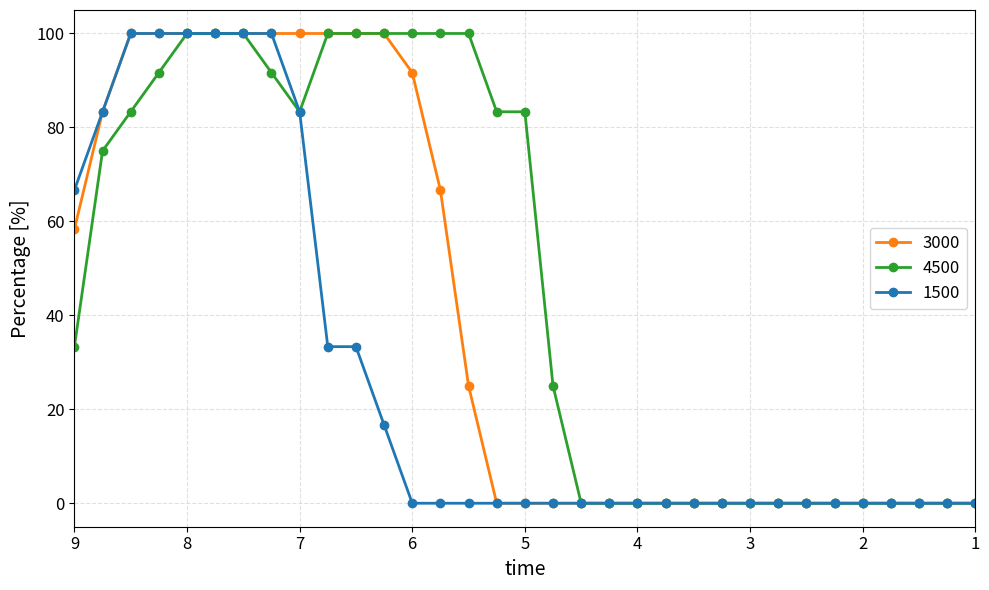

At how many categories does at least one series exceed 3?

18